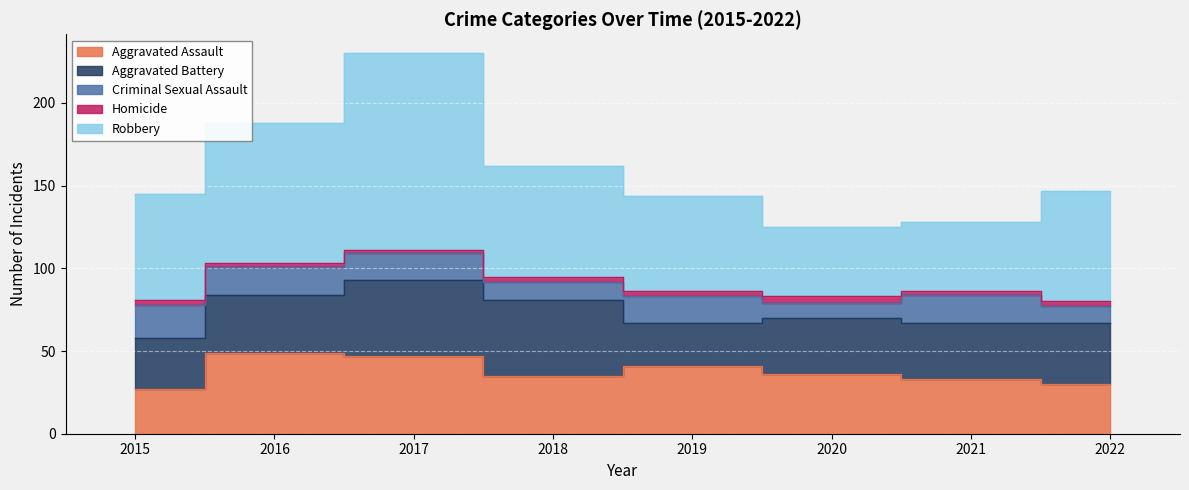

True or false: Criminal Sexual Assault and Aggravated Battery cross at least once.

False